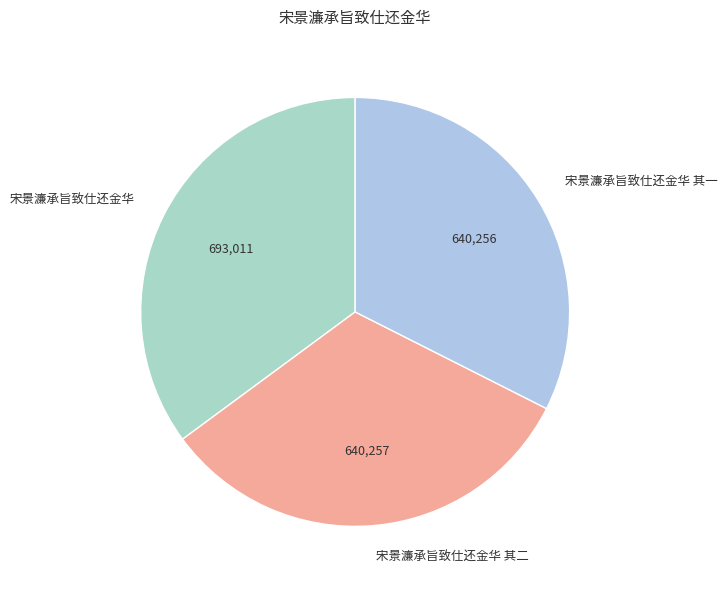

Is it true that 宋景濂承旨致仕还金华 is 35% of the pie?

True